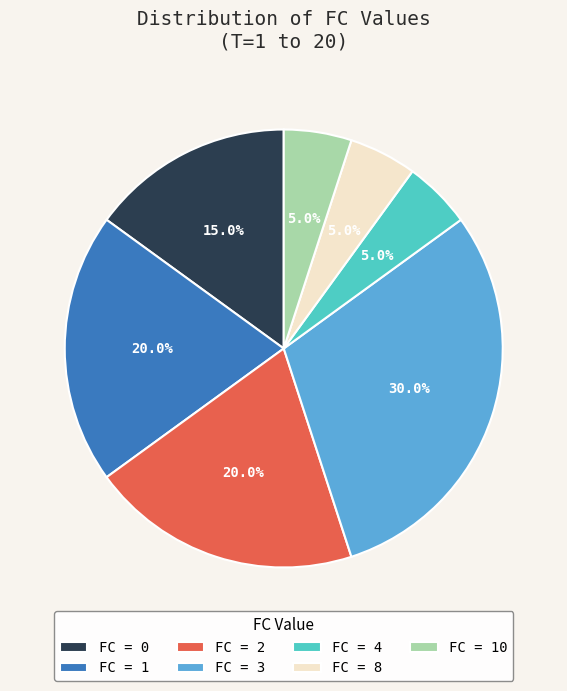

Does any single category account for the majority?

No